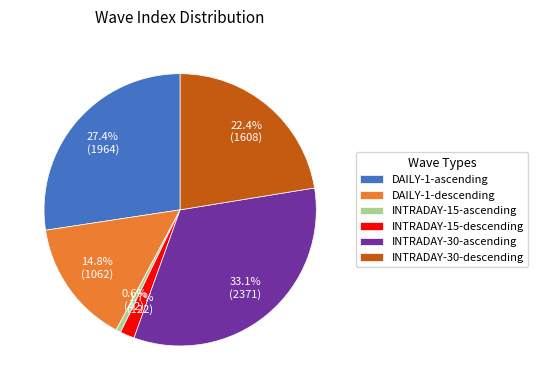

To the nearest percent, what percentage of the pie is INTRADAY-15-ascending?

1%